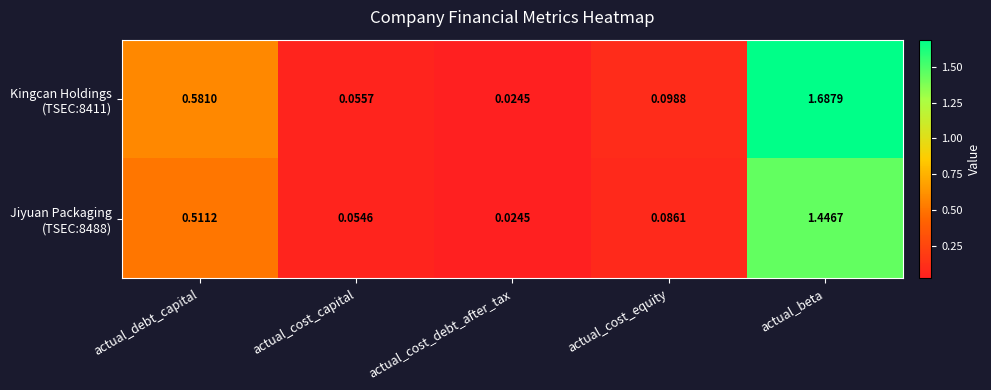

At which category does the chart reach its minimum across all series?

actual_cost_debt_after_tax